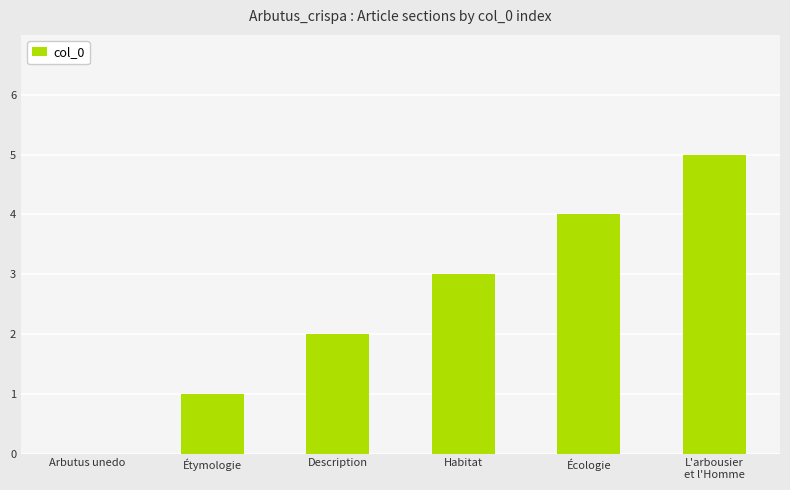

What is the greatest value displayed?

5